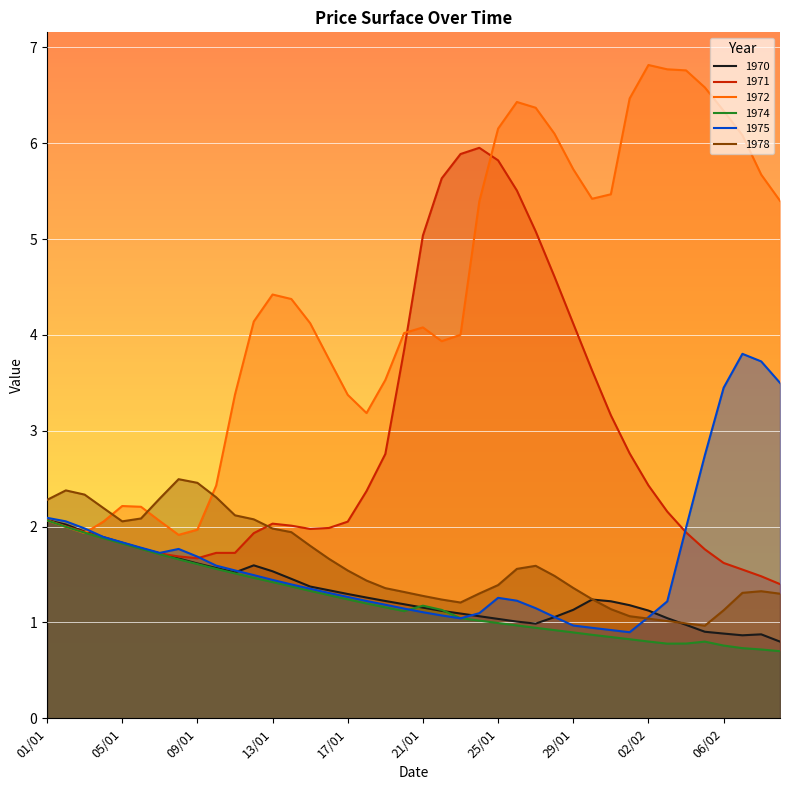

The value of 1974 at 13/01 is 1.4. True or false?

True